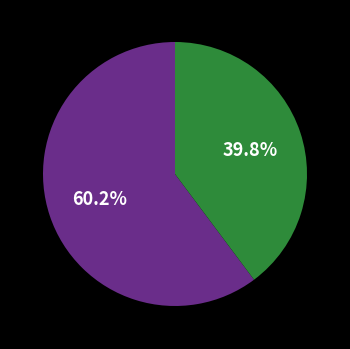

Is there any slice that represents more than half of the pie?

Yes